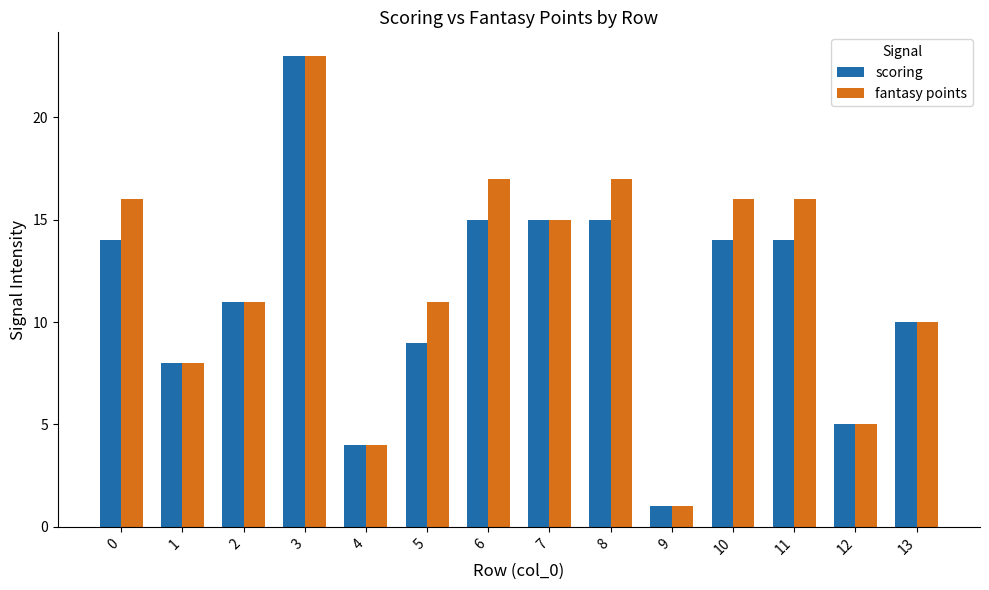

Is it true that scoring equals 6 at 5?

False